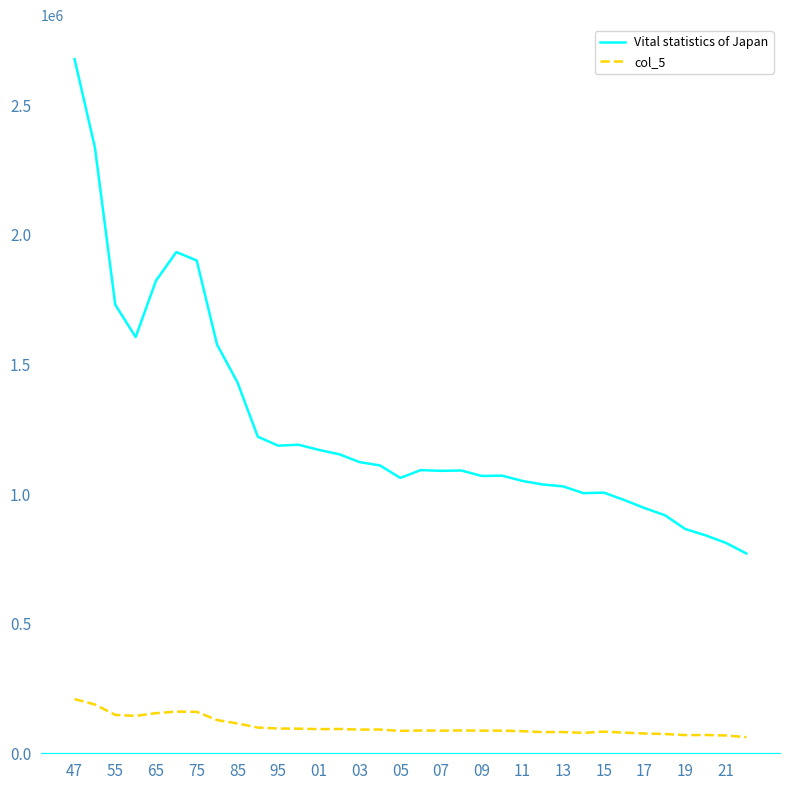

What is the minimum value shown in the chart?

62209